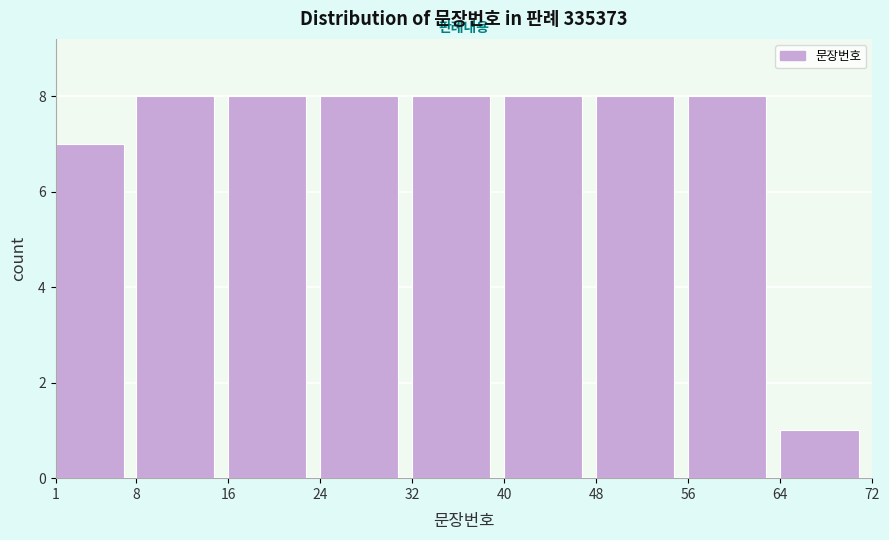

Reading left to right, transcribe this chart: for each bar, give the range it covers on the x-axis and its height. The values are not printed on the chart, so give them approximately, as read against the axis.

1 to 8: 7
8 to 16: 8
16 to 24: 8
24 to 32: 8
32 to 40: 8
40 to 48: 8
48 to 56: 8
56 to 64: 8
64 to 72: 1